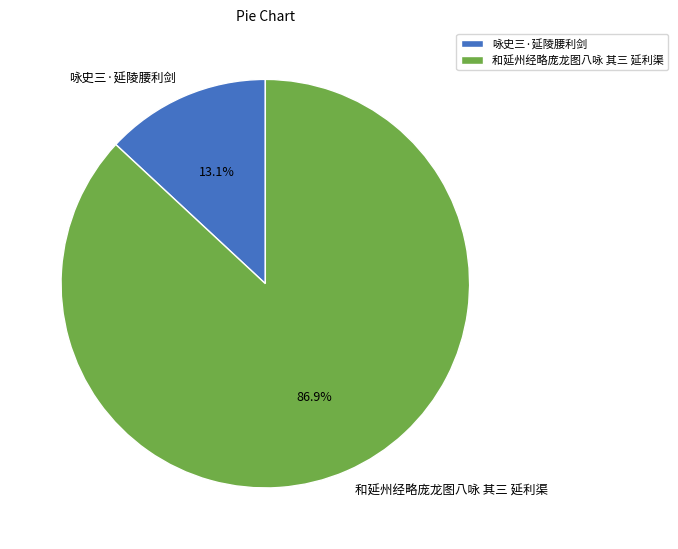

How many slices are in this pie chart?

2